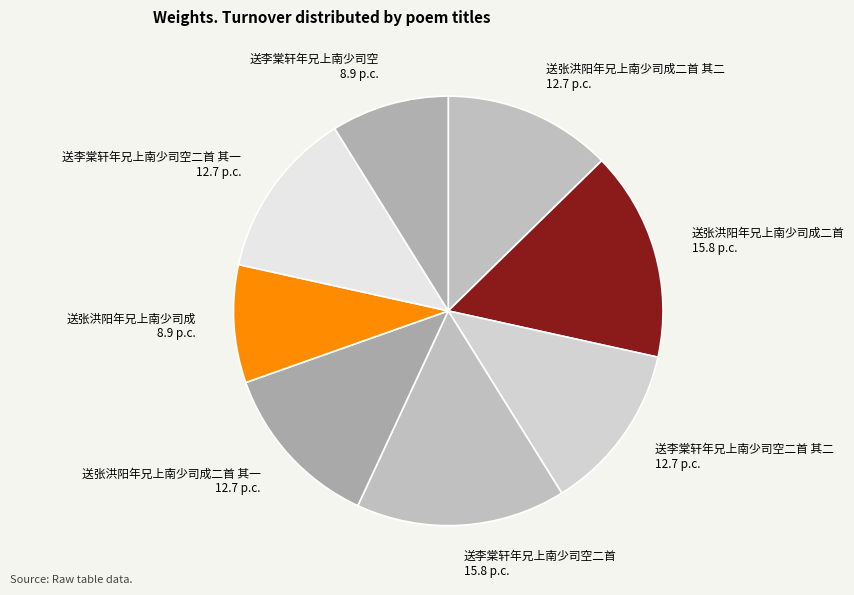

Count the number of slices in the pie.

8